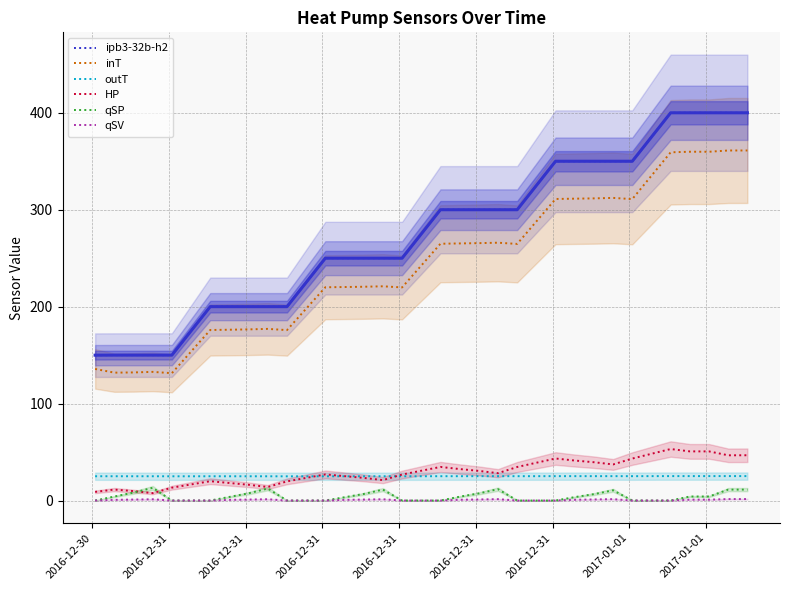

True or false: inT and outT intersect in this chart.

False